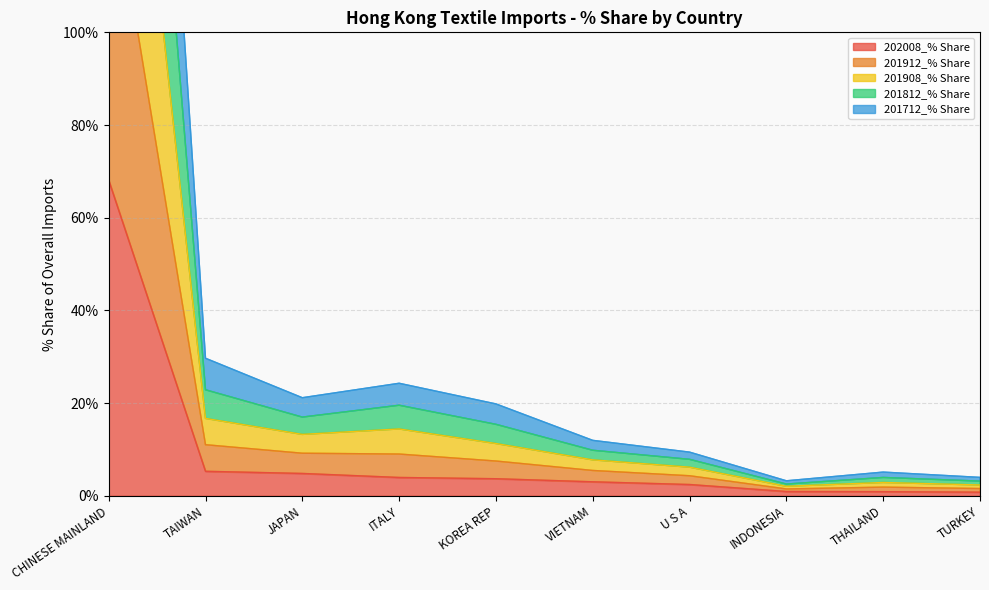

What is the difference between the highest and lowest values at ITALY?

20.3